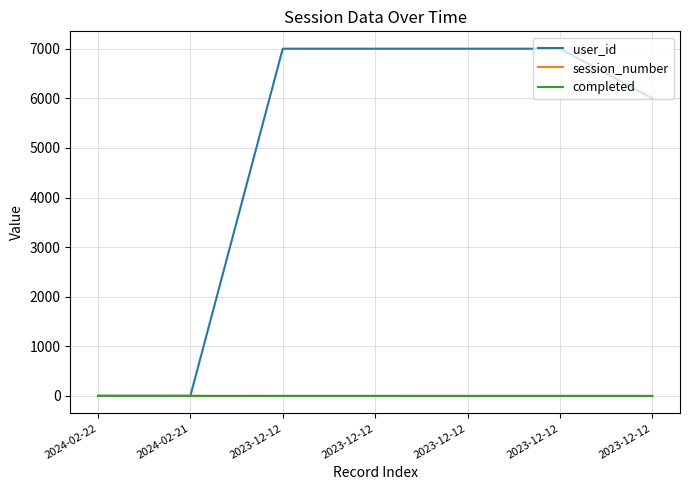

What are all the series names shown in the legend?

user_id, session_number, completed